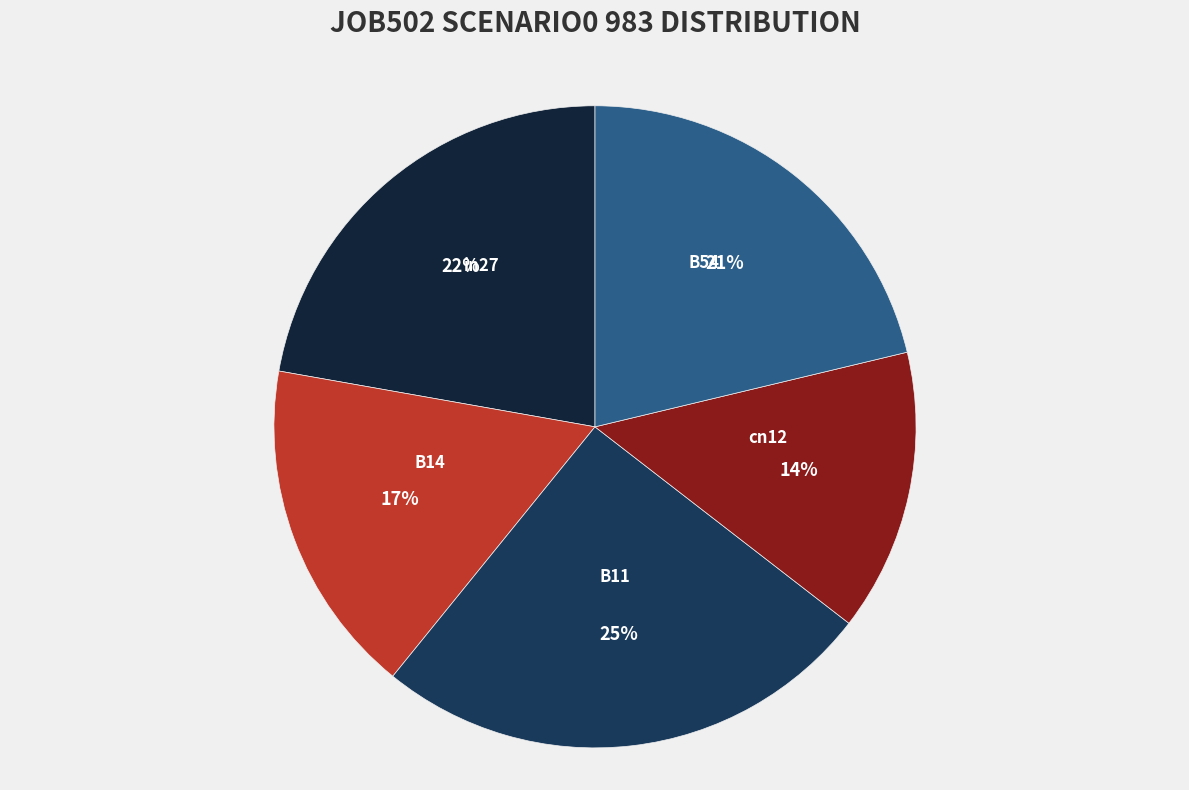

Count the number of slices in the pie.

5